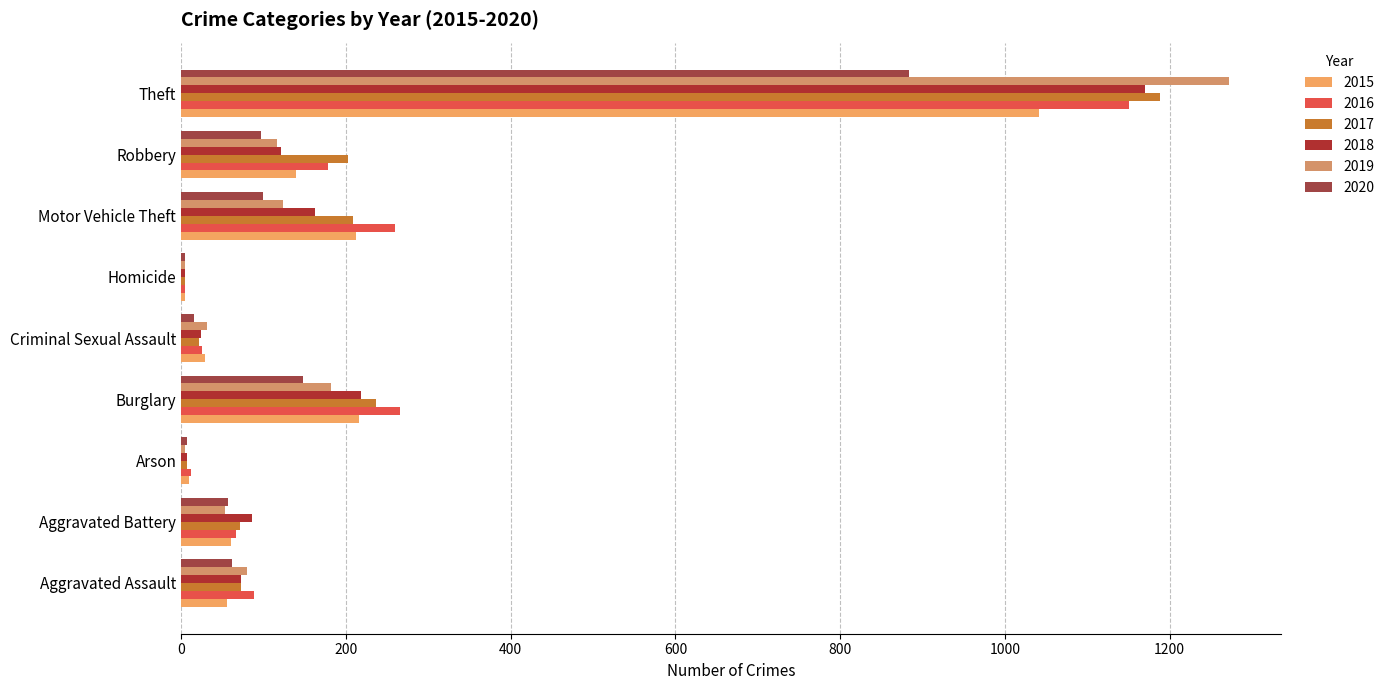

What is the spread (max minus min) of values at Arson?

7